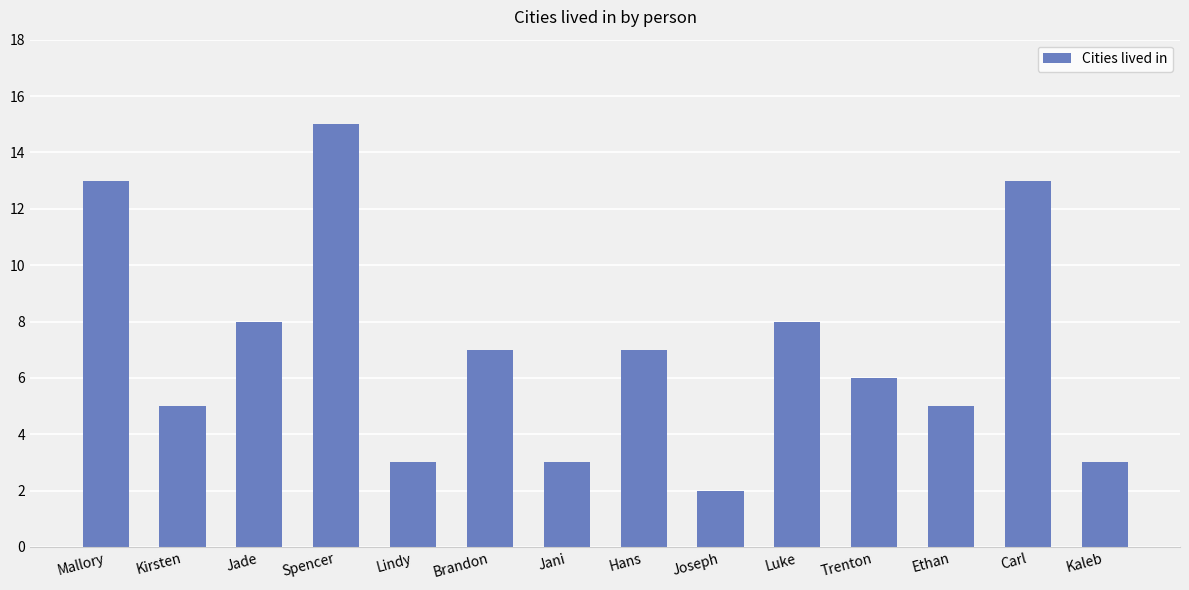

Reading left to right, what are all the values shown in this chart?

13	5	8	15	3	7	3	7	2	8	6	5	13	3